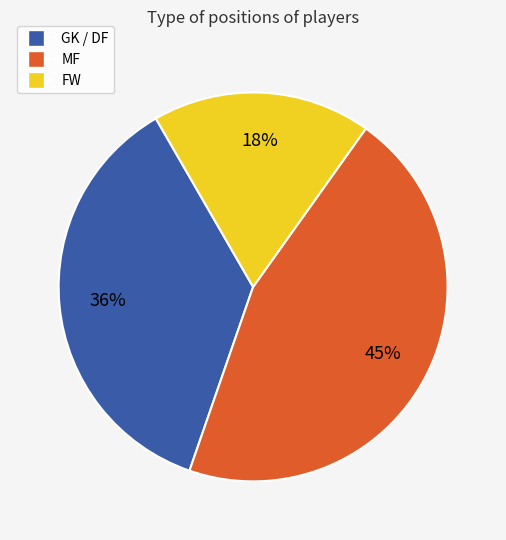

Does any single category account for the majority?

No